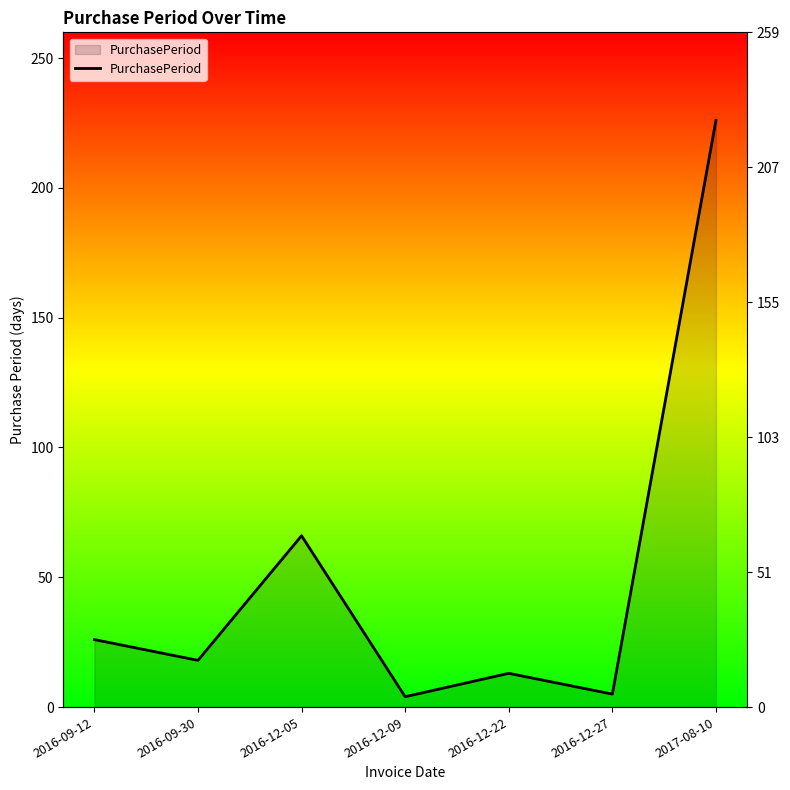

What position from the right is 2016-12-27?

2